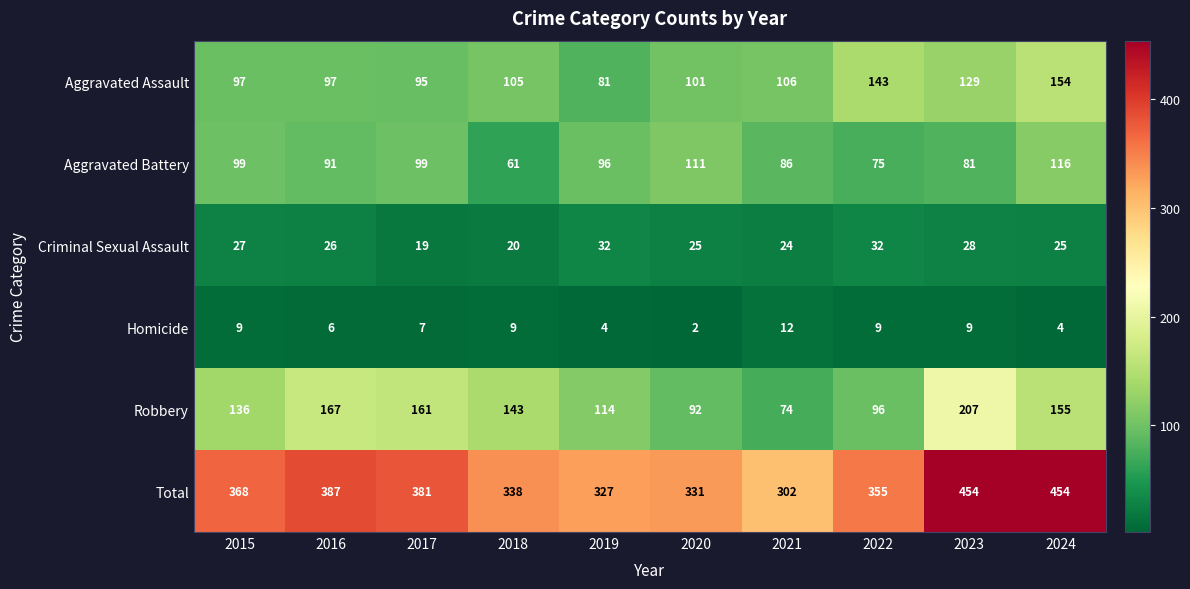

Where is Total nearest to the value 378?

2017